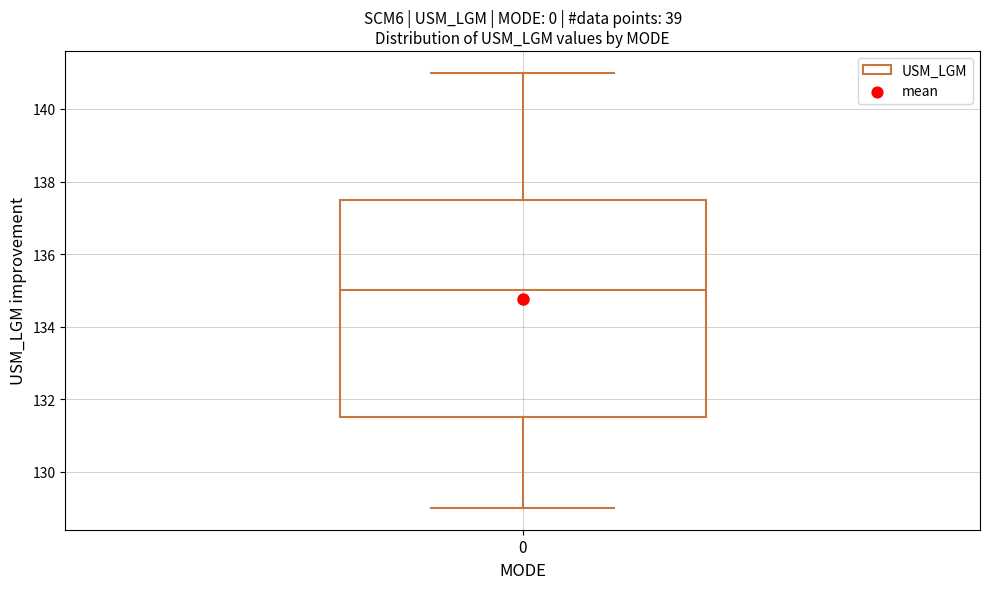

Transcribe this box plot: give where the median line is, the range the box spans, and where the two whiskers end, as read against the y-axis. The values are not printed on the chart, so give them approximately, as read against the axis.

median 135.0, box 131.6 to 137.6, whiskers 129.0 to 141.0